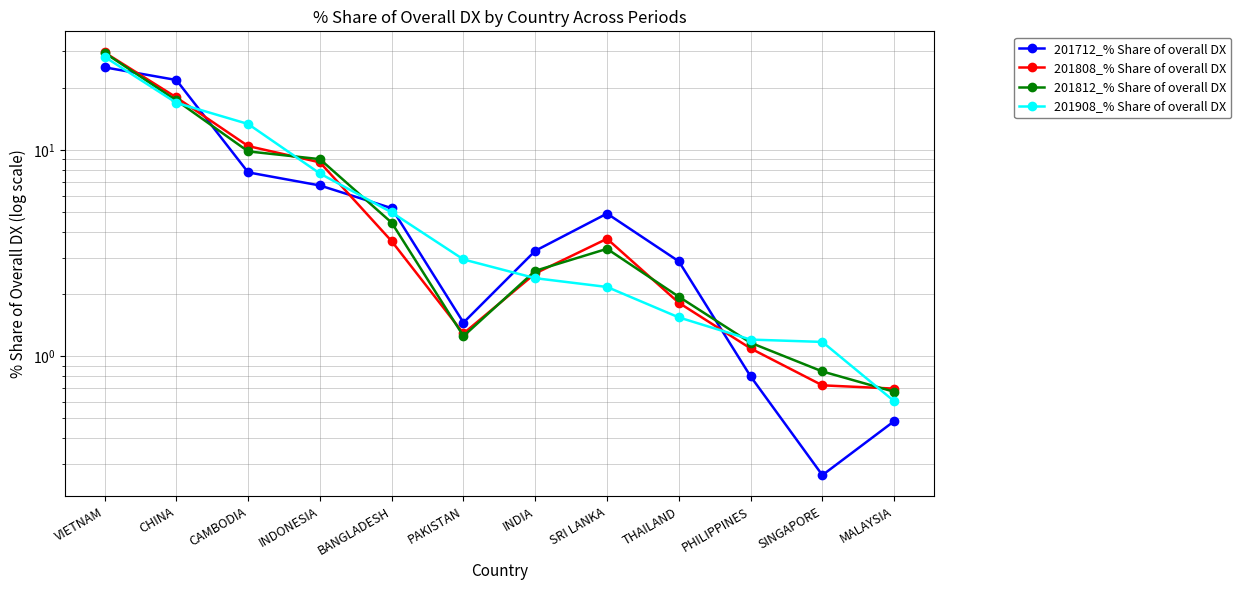

True or false: 201908_% Share of overall DX has a value of 0.8 at THAILAND.

False